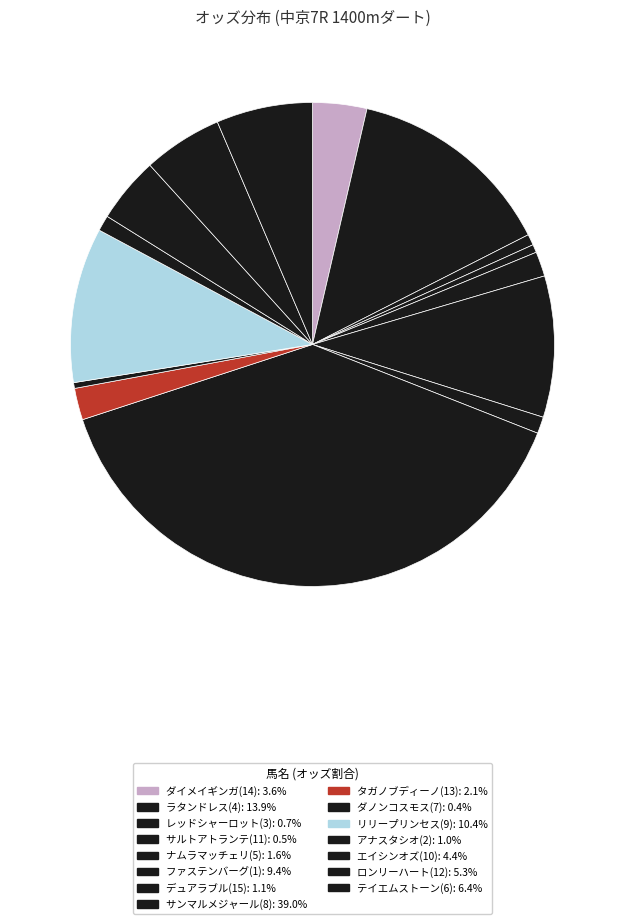

How many slices are in this pie chart?

15